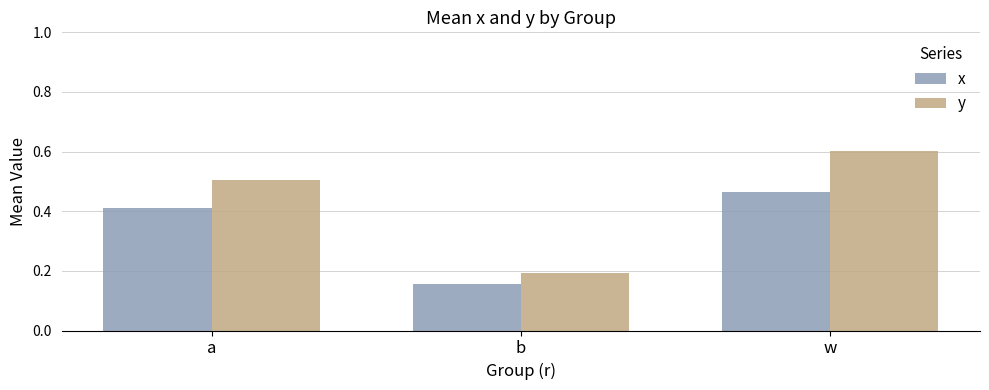

Is the value of x at w greater than the value of y at a?

No